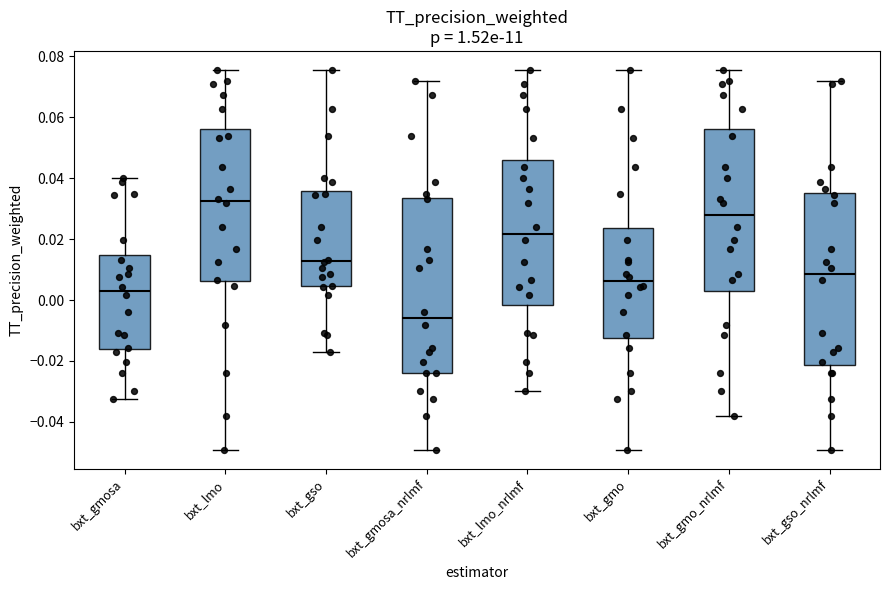

Reading left to right, transcribe this box plot: for each box, give where its median line is, the range the box spans, and where its two whiskers end, as read against the y-axis. The values are not printed on the chart, so give them approximately, as read against the axis.

bxt_gmosa: median 0.002, box -0.016 to 0.014, whiskers -0.032 to 0.040
bxt_lmo: median 0.032, box 0.006 to 0.056, whiskers -0.050 to 0.076
bxt_gso: median 0.012, box 0.004 to 0.036, whiskers -0.018 to 0.076
bxt_gmosa_nrlmf: median -0.006, box -0.024 to 0.034, whiskers -0.050 to 0.072
bxt_lmo_nrlmf: median 0.022, box -0.002 to 0.046, whiskers -0.030 to 0.076
bxt_gmo: median 0.006, box -0.012 to 0.024, whiskers -0.050 to 0.076
bxt_gmo_nrlmf: median 0.028, box 0.002 to 0.056, whiskers -0.038 to 0.076
bxt_gso_nrlmf: median 0.008, box -0.022 to 0.034, whiskers -0.050 to 0.072